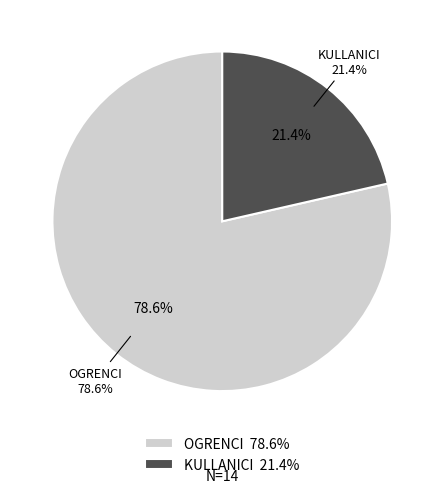

To the nearest percent, what is the combined percentage of KULLANICI and OGRENCI?

100%